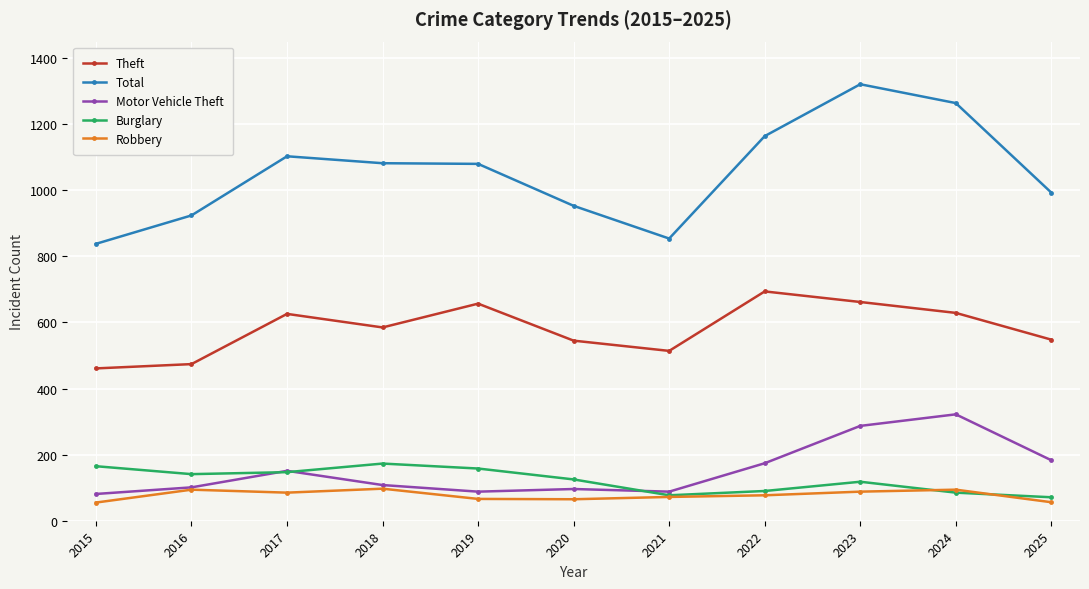

What is the difference between the maximum and second lowest values in the Robbery series?

41